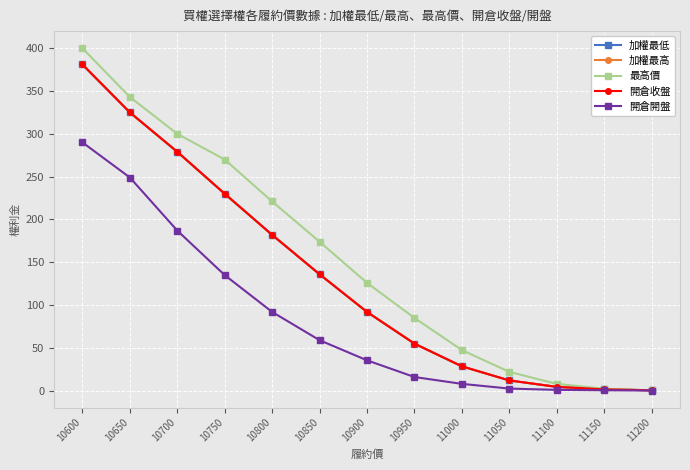

What is the difference between the second highest and minimum values in the 開倉收盤 series?

324.5